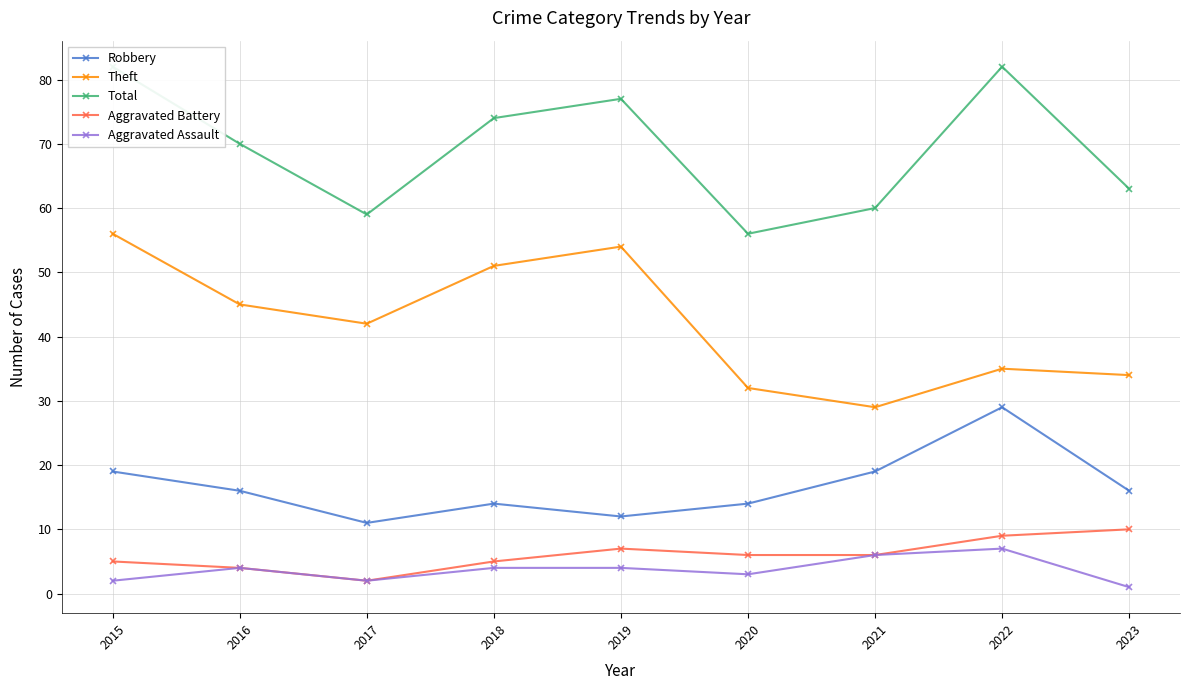

At which label is Aggravated Battery closest to 6?

2020